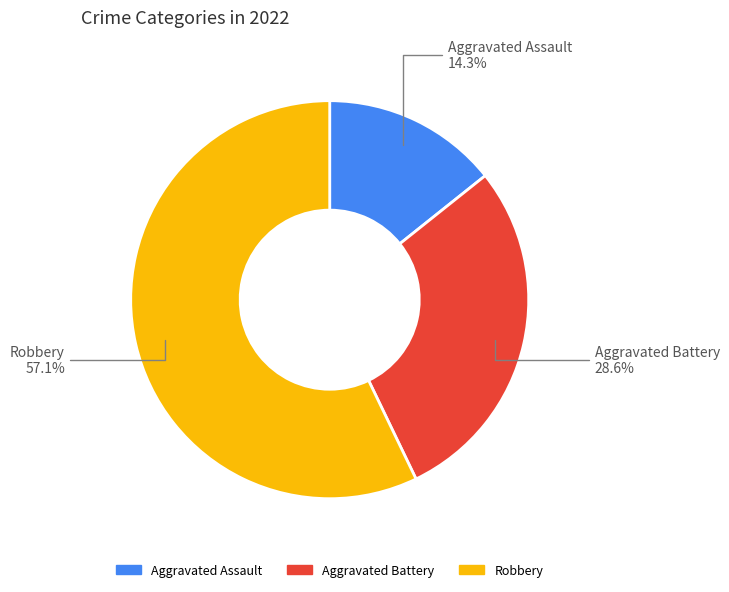

What is the smallest slice in the pie chart?

Aggravated Assault